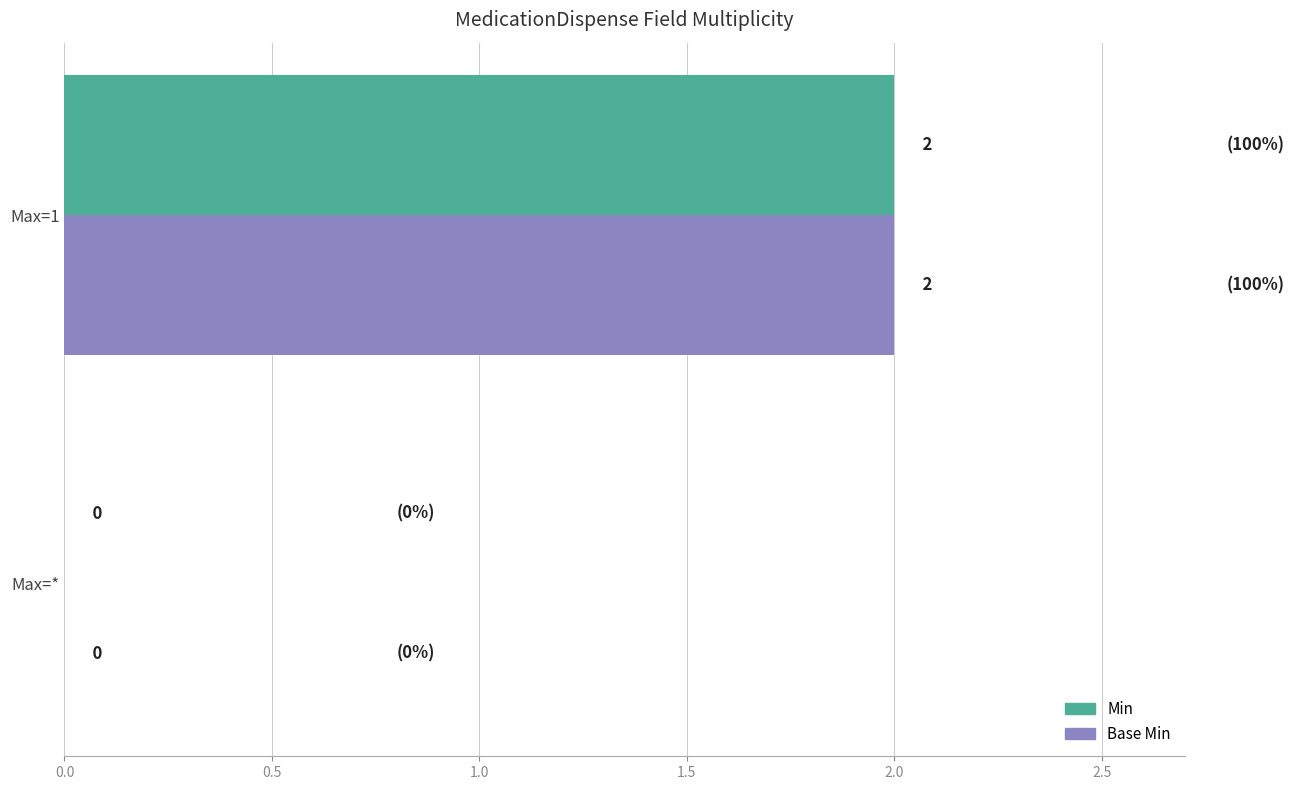

Is the value of Min at Max=1 greater than the value of Base Min at Max=*?

Yes